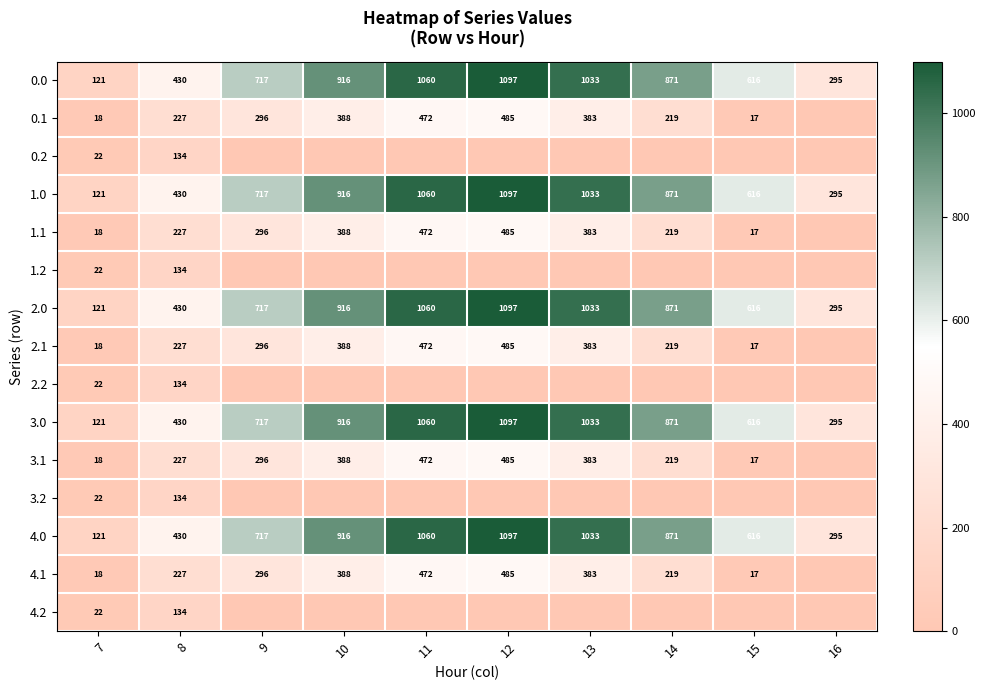

What is the sum of the 3.1 values at 9 and 10?

684